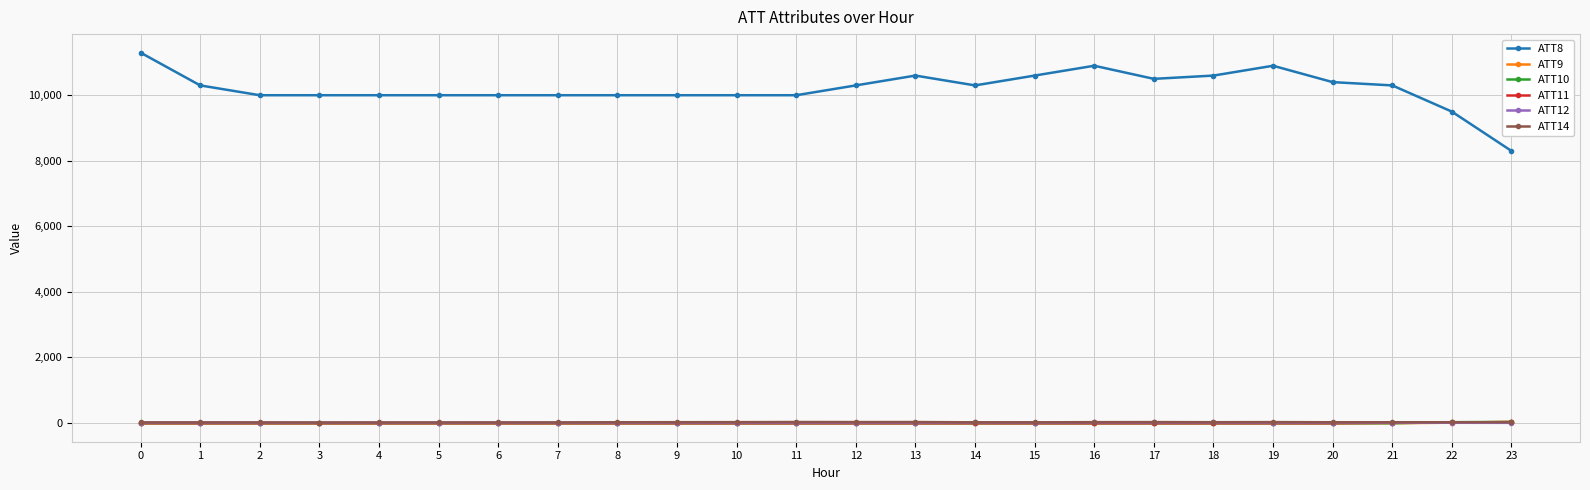

What is the total value across all series at 9?

9999.6